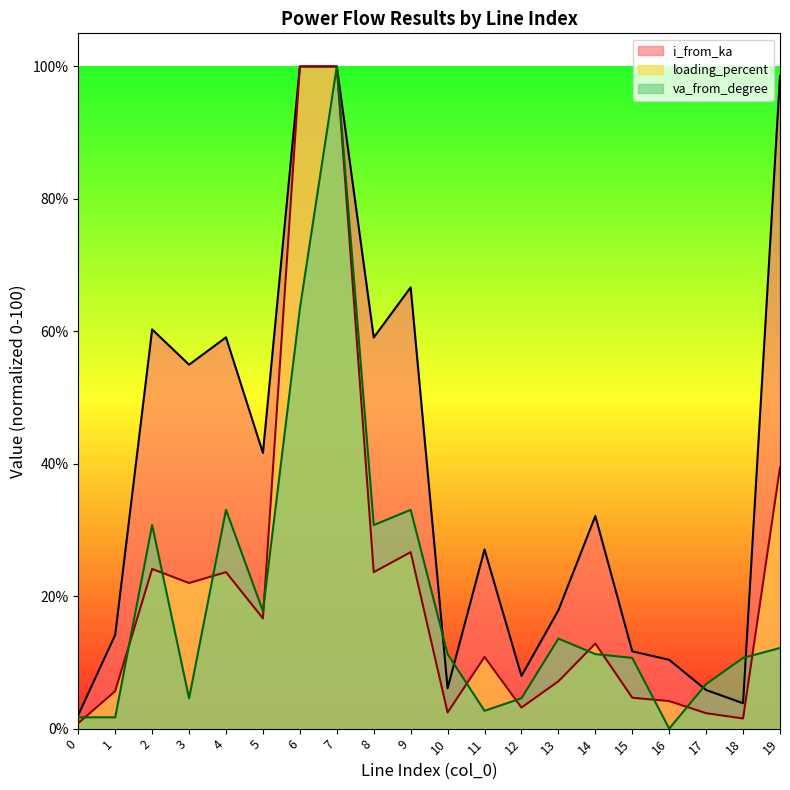

Does the chart have visible grid lines?

No